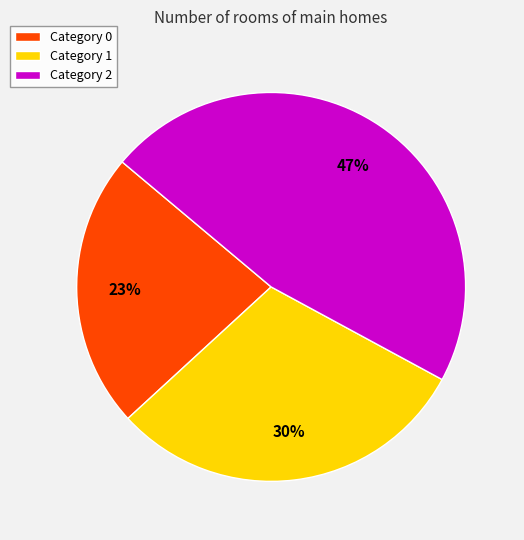

Does any single category account for the majority?

No